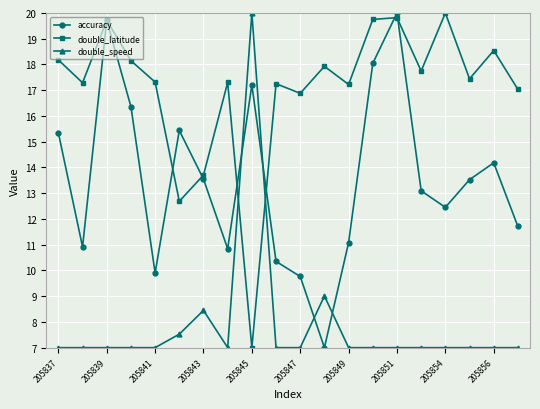

Rank the series by their average value, from highest to lowest.

double_latitude, accuracy, double_speed